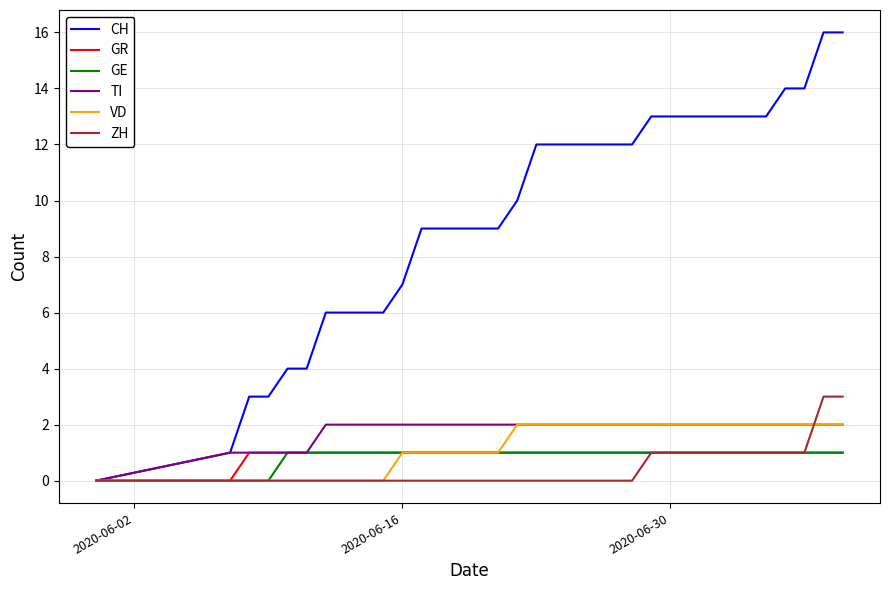

Which series has the largest range (max minus min)?

CH